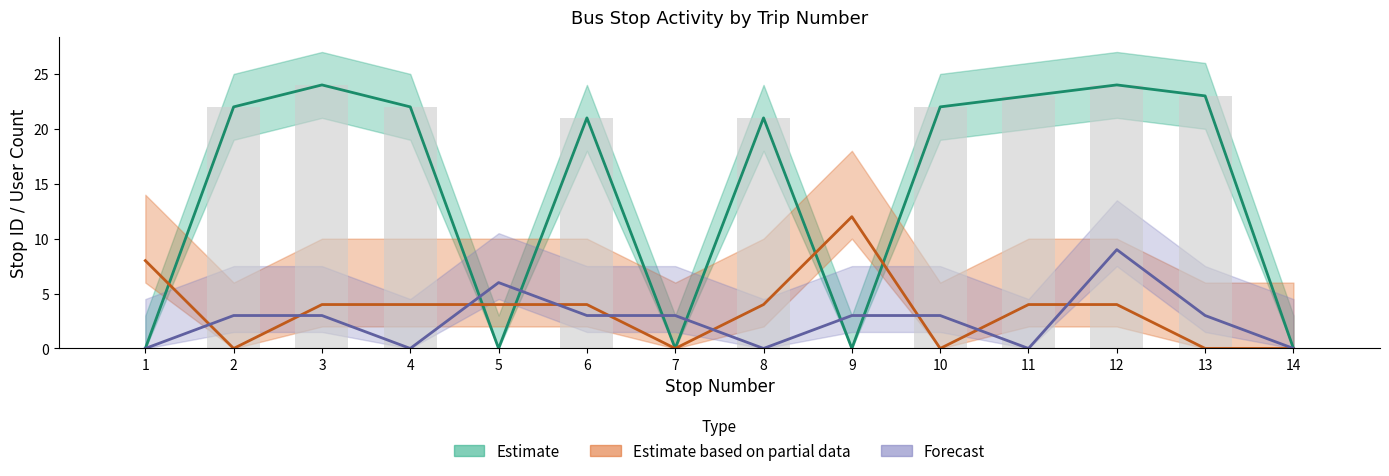

Which has a higher value, 10 or 1?

10